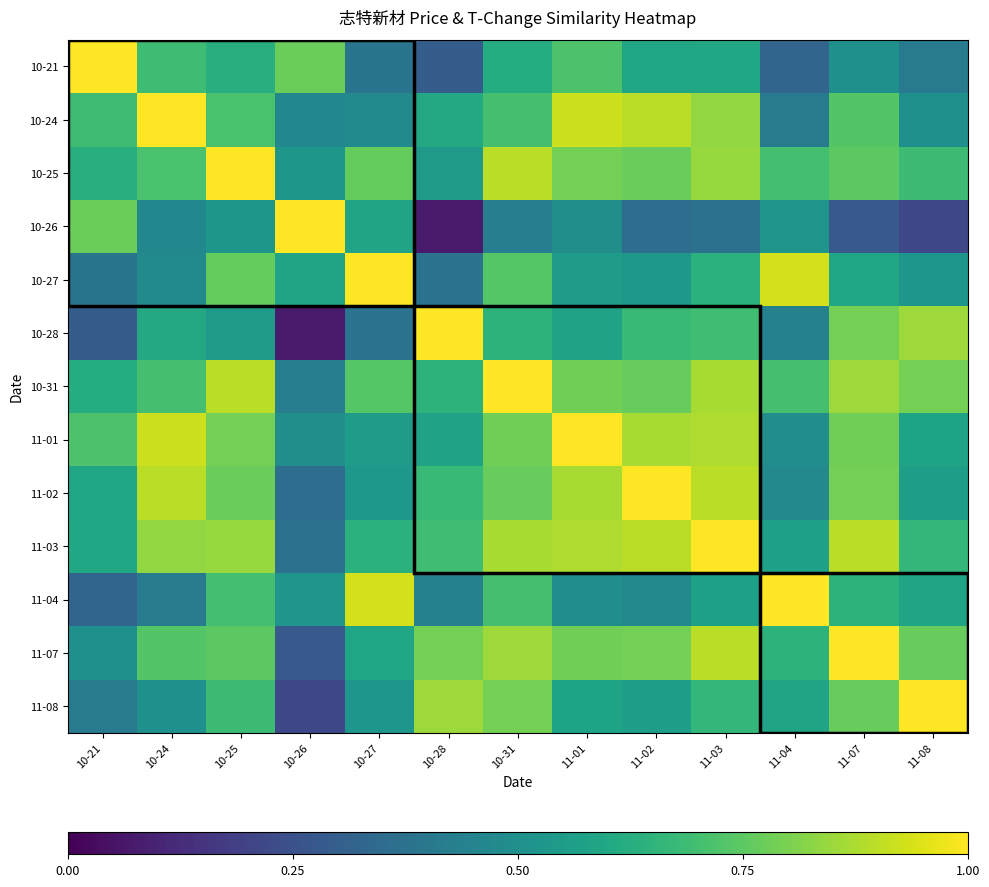

Reading left to right, extract all data points from this chart.

10-21: 10-21=1.0	10-24=0.7	10-25=0.6	10-26=0.8	10-27=0.4	10-28=0.3	10-31=0.6	11-01=0.7	11-02=0.6	11-03=0.6	11-04=0.3	11-07=0.5	11-08=0.4
10-24: 10-21=0.7	10-24=1.0	10-25=0.7	10-26=0.5	10-27=0.5	10-28=0.6	10-31=0.7	11-01=0.9	11-02=0.9	11-03=0.8	11-04=0.4	11-07=0.7	11-08=0.5
10-25: 10-21=0.6	10-24=0.7	10-25=1.0	10-26=0.5	10-27=0.8	10-28=0.5	10-31=0.9	11-01=0.8	11-02=0.8	11-03=0.8	11-04=0.7	11-07=0.7	11-08=0.7
10-26: 10-21=0.8	10-24=0.5	10-25=0.5	10-26=1.0	10-27=0.6	10-28=0.1	10-31=0.4	11-01=0.5	11-02=0.4	11-03=0.4	11-04=0.5	11-07=0.3	11-08=0.2
10-27: 10-21=0.4	10-24=0.5	10-25=0.8	10-26=0.6	10-27=1.0	10-28=0.4	10-31=0.7	11-01=0.6	11-02=0.5	11-03=0.6	11-04=0.9	11-07=0.6	11-08=0.5
10-28: 10-21=0.3	10-24=0.6	10-25=0.5	10-26=0.1	10-27=0.4	10-28=1.0	10-31=0.6	11-01=0.6	11-02=0.7	11-03=0.7	11-04=0.4	11-07=0.8	11-08=0.9
10-31: 10-21=0.6	10-24=0.7	10-25=0.9	10-26=0.4	10-27=0.7	10-28=0.6	10-31=1.0	11-01=0.8	11-02=0.8	11-03=0.9	11-04=0.7	11-07=0.9	11-08=0.8
11-01: 10-21=0.7	10-24=0.9	10-25=0.8	10-26=0.5	10-27=0.6	10-28=0.6	10-31=0.8	11-01=1.0	11-02=0.9	11-03=0.9	11-04=0.5	11-07=0.8	11-08=0.6
11-02: 10-21=0.6	10-24=0.9	10-25=0.8	10-26=0.4	10-27=0.5	10-28=0.7	10-31=0.8	11-01=0.9	11-02=1.0	11-03=0.9	11-04=0.5	11-07=0.8	11-08=0.6
11-03: 10-21=0.6	10-24=0.8	10-25=0.8	10-26=0.4	10-27=0.6	10-28=0.7	10-31=0.9	11-01=0.9	11-02=0.9	11-03=1.0	11-04=0.6	11-07=0.9	11-08=0.7
11-04: 10-21=0.3	10-24=0.4	10-25=0.7	10-26=0.5	10-27=0.9	10-28=0.4	10-31=0.7	11-01=0.5	11-02=0.5	11-03=0.6	11-04=1.0	11-07=0.6	11-08=0.6
11-07: 10-21=0.5	10-24=0.7	10-25=0.7	10-26=0.3	10-27=0.6	10-28=0.8	10-31=0.9	11-01=0.8	11-02=0.8	11-03=0.9	11-04=0.6	11-07=1.0	11-08=0.8
11-08: 10-21=0.4	10-24=0.5	10-25=0.7	10-26=0.2	10-27=0.5	10-28=0.9	10-31=0.8	11-01=0.6	11-02=0.6	11-03=0.7	11-04=0.6	11-07=0.8	11-08=1.0